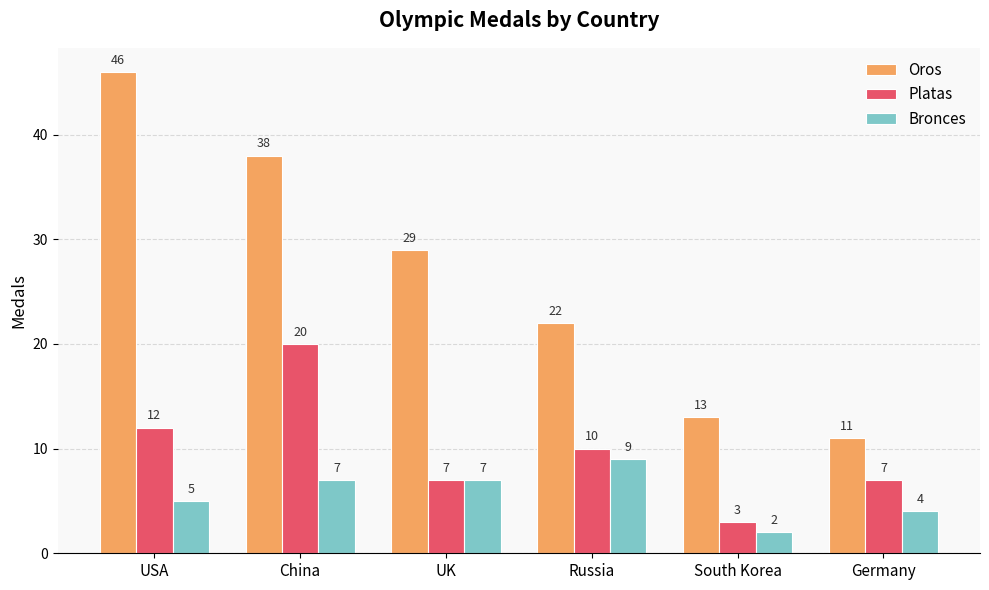

What is the approximate value of Bronces at Russia?

9